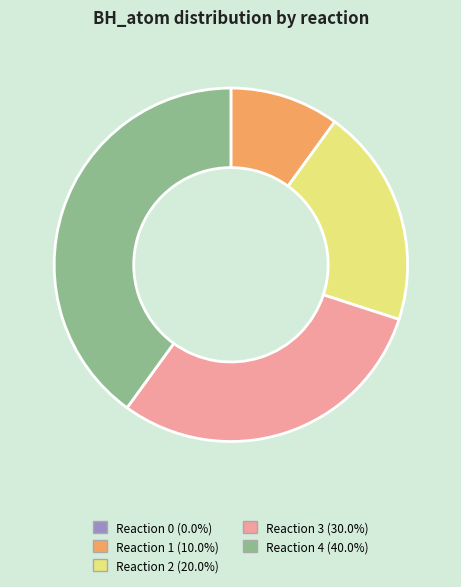

Is there any slice that represents more than half of the pie?

No